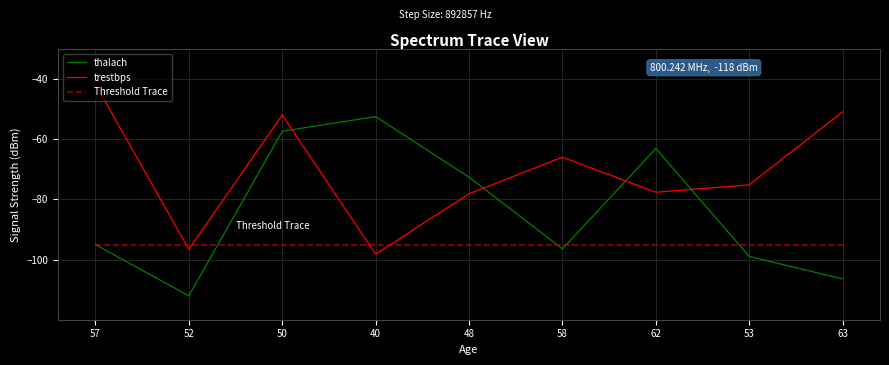

List the series in order of their peak value, highest first.

trestbps, thalach, Threshold Trace